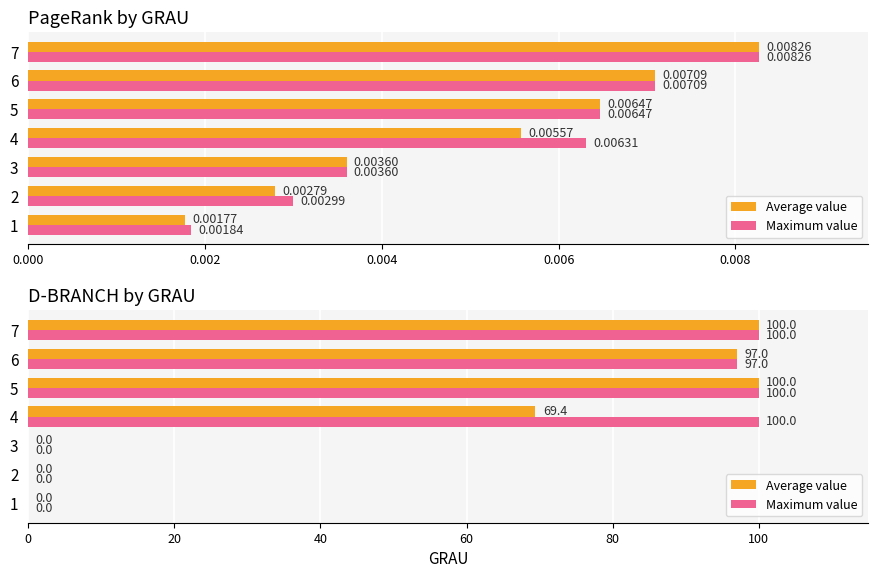

Does the chart contain any negative values?

No